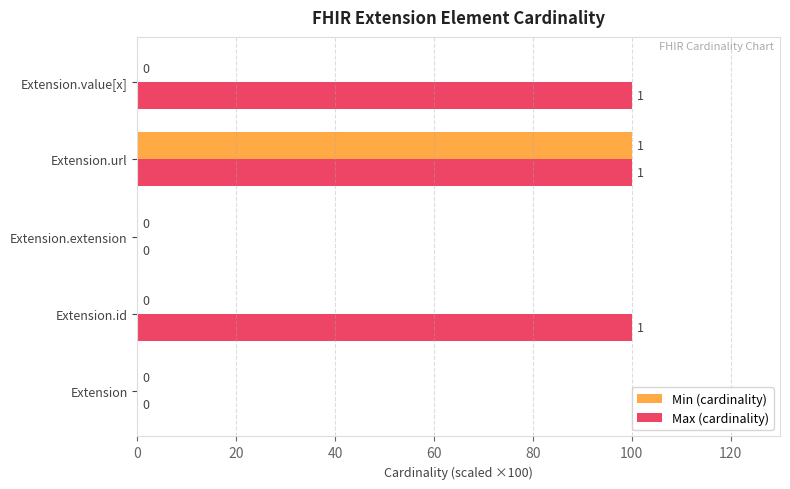

The Min (cardinality) series shows 0 at Extension.id. True or false?

True